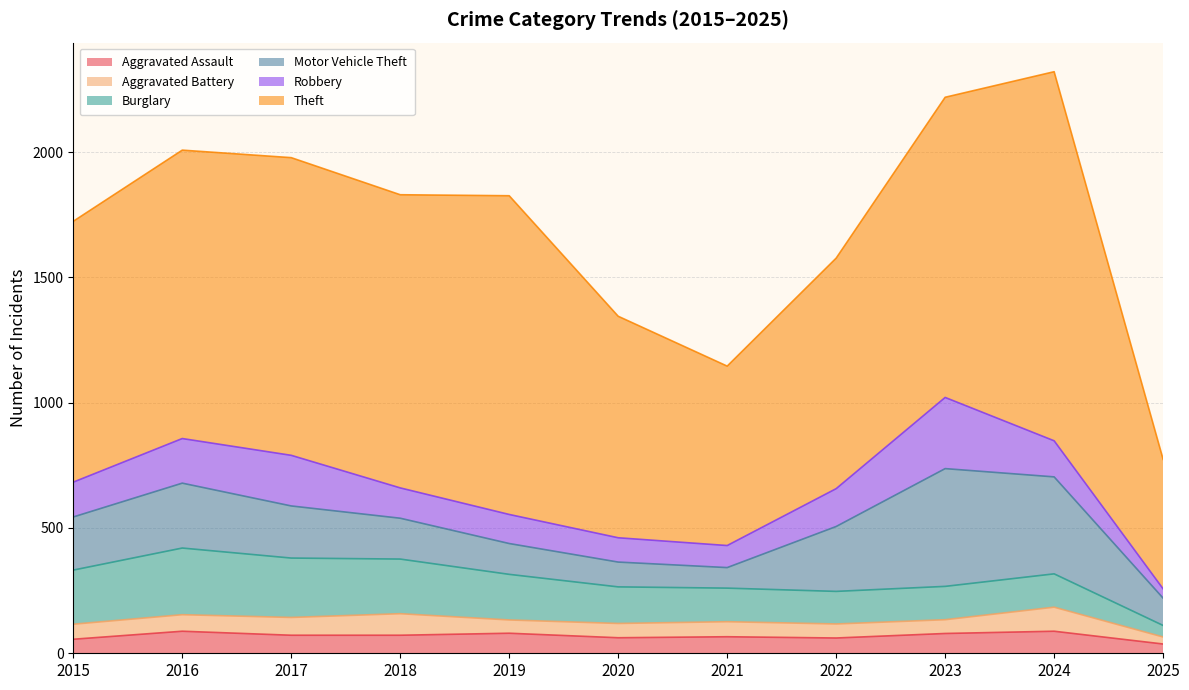

What is the spread (max minus min) of values at 2022?

864